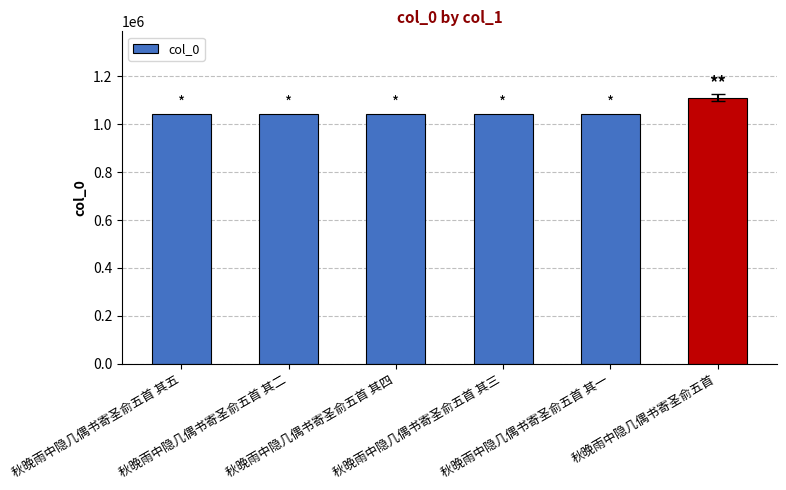

How many bars are there in total?

6